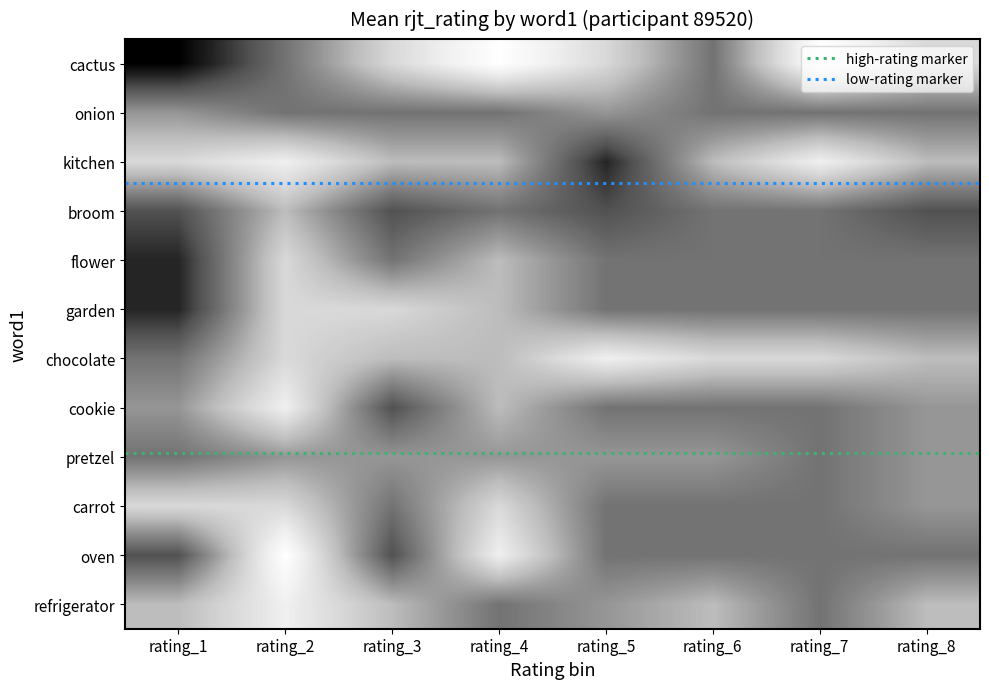

Which label corresponds to the smallest value in the chart?

rating_1